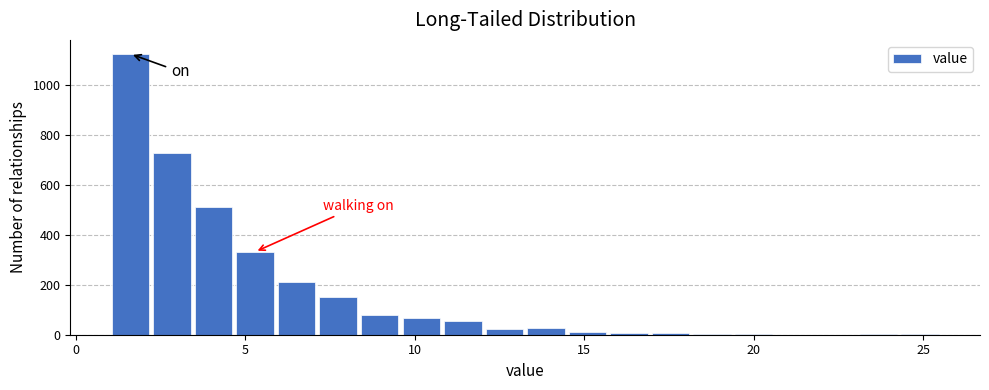

Around what value on the x-axis is the tallest bar? Give the approximate position of its centre, as read against the axis.

1.5